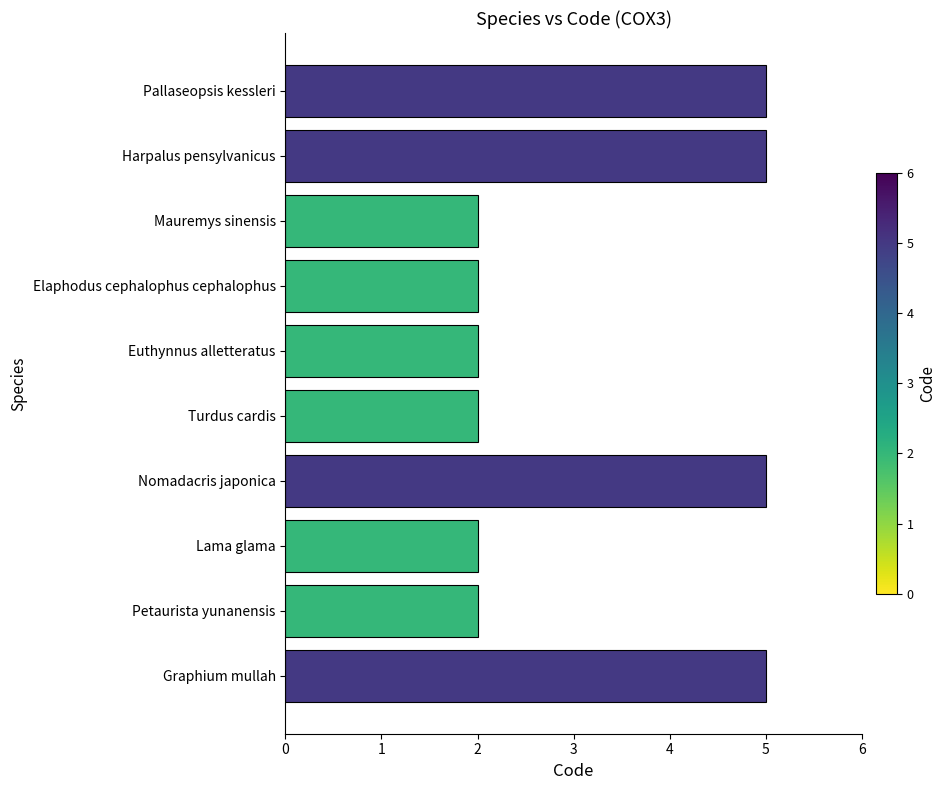

How many bars are there in total?

10